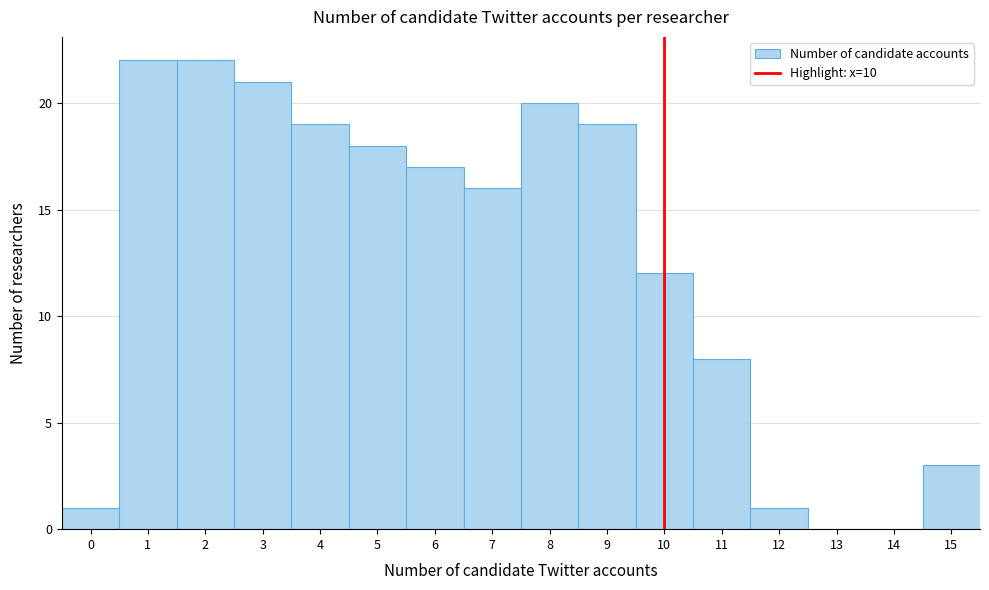

Reading left to right, list every bar in this chart as the range it spans on the x-axis followed by its height. The values are not printed on the chart, so give them approximately, as read against the axis.

-0.5 to 0.5: 1
0.5 to 1.5: 22
1.5 to 2.5: 22
2.5 to 3.5: 21
3.5 to 4.5: 19
4.5 to 5.5: 18
5.5 to 6.5: 17
6.5 to 7.5: 16
7.5 to 8.5: 20
8.5 to 9.5: 19
9.5 to 10.5: 12
10.5 to 11.5: 8
11.5 to 12.5: 1
12.5 to 13.5: 0
13.5 to 14.5: 0
14.5 to 15.5: 3